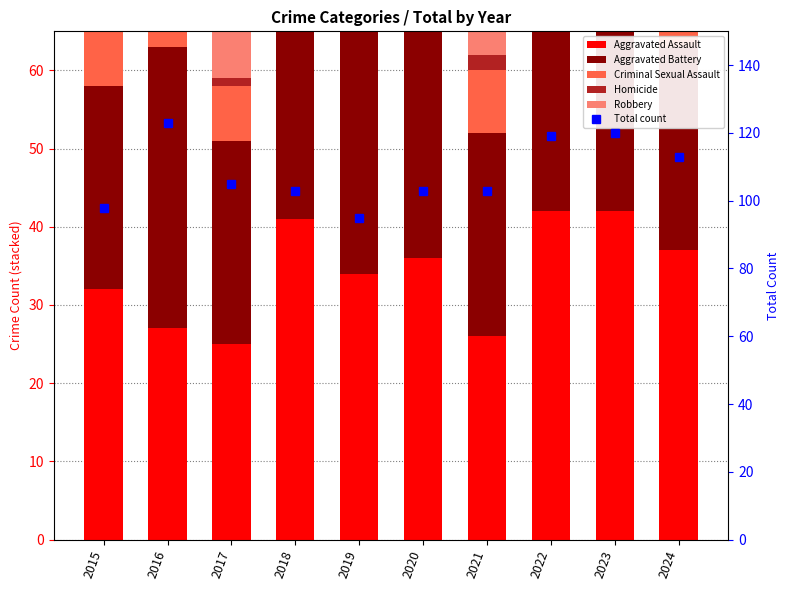

What is the greatest value displayed?

123